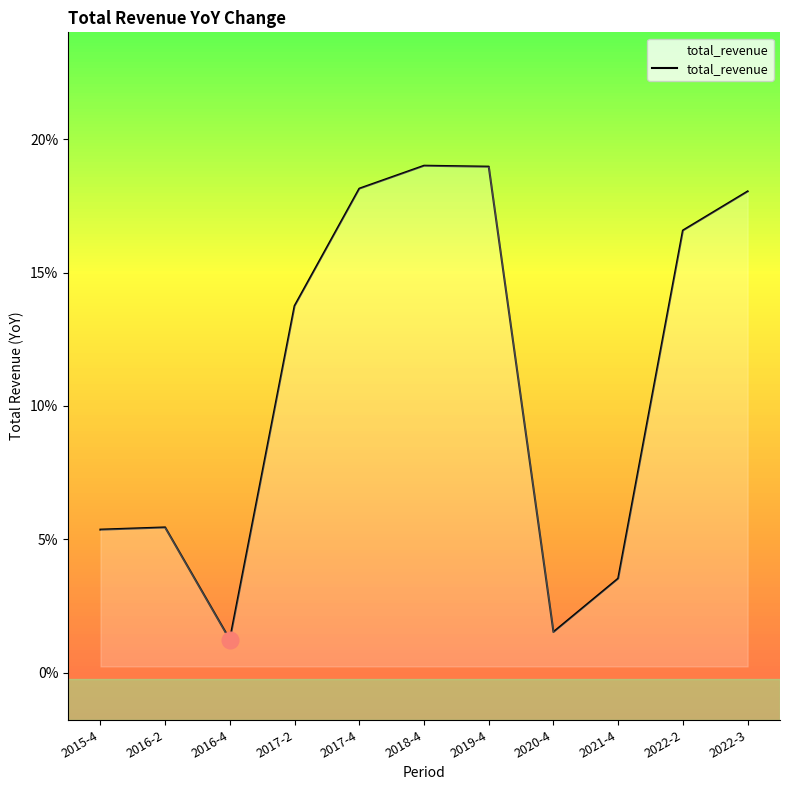

Does the chart display data point markers on the line(s)?

No